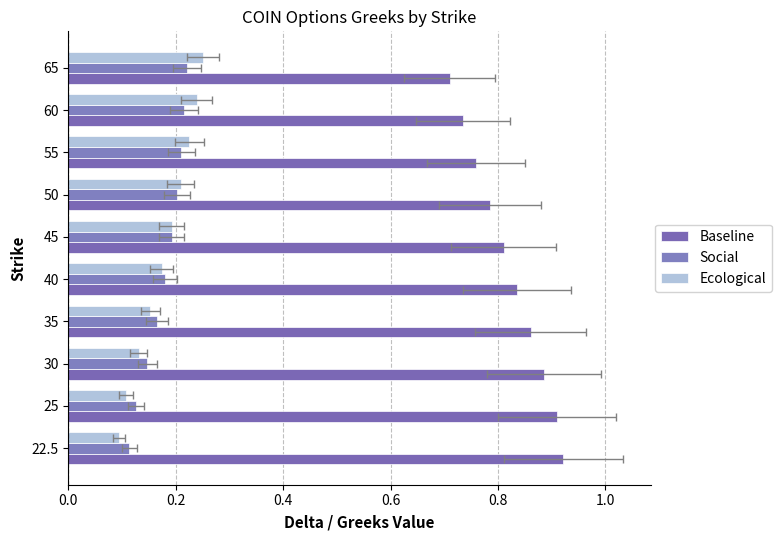

Rank the series at 55 from highest to lowest value.

Baseline, Ecological, Social